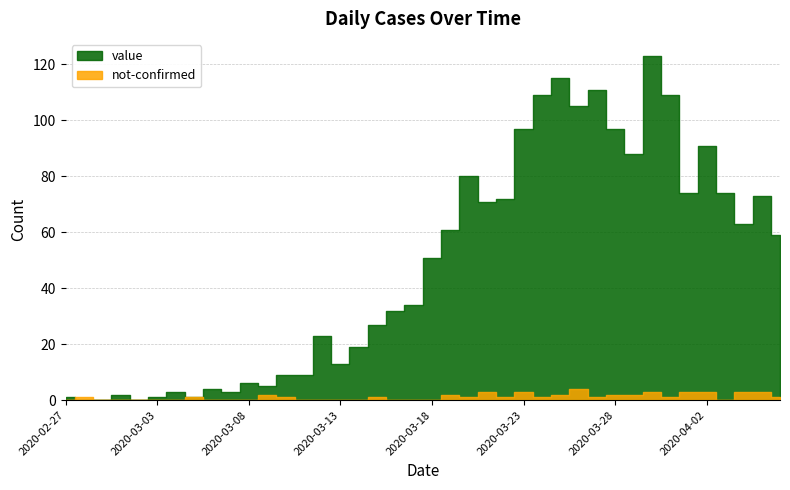

True or false: not-confirmed has more than 1 points higher than both neighbors.

True